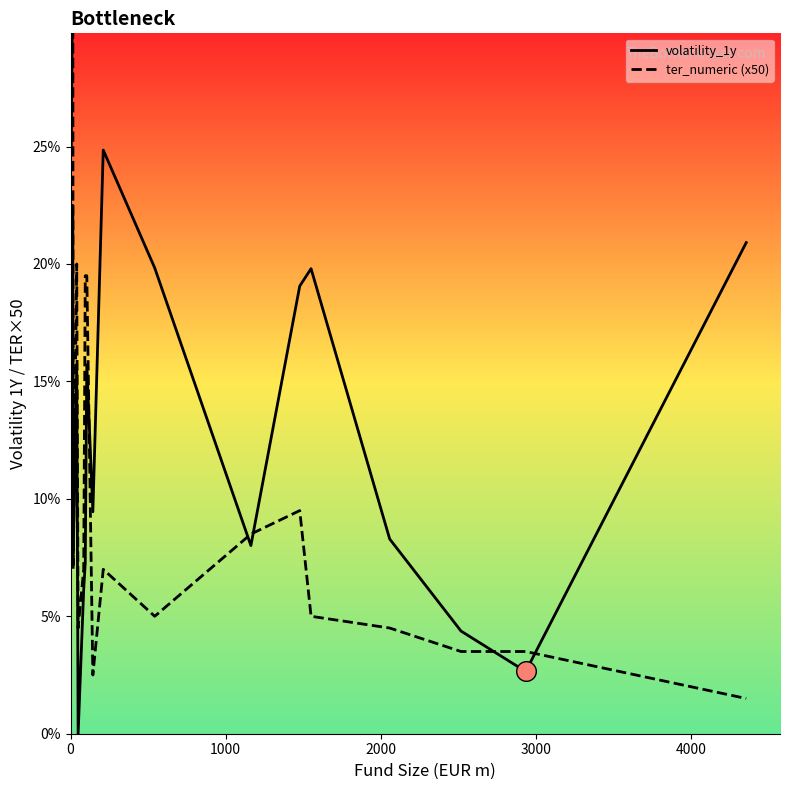

Which series contains the highest Y value?

ter_numeric (x50)